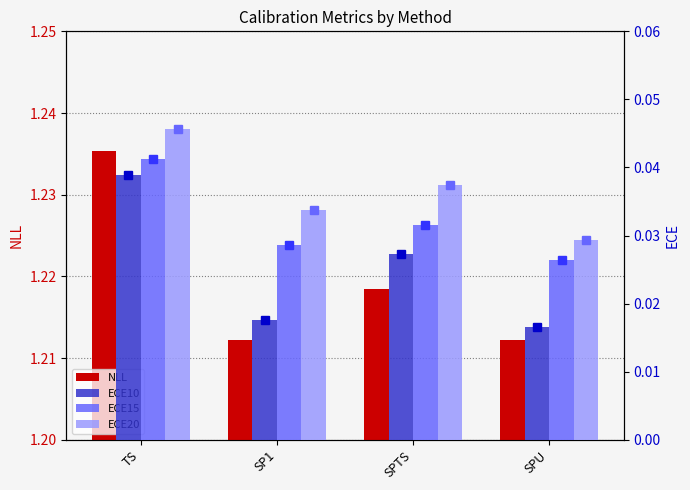

How many bars are there in total?

16